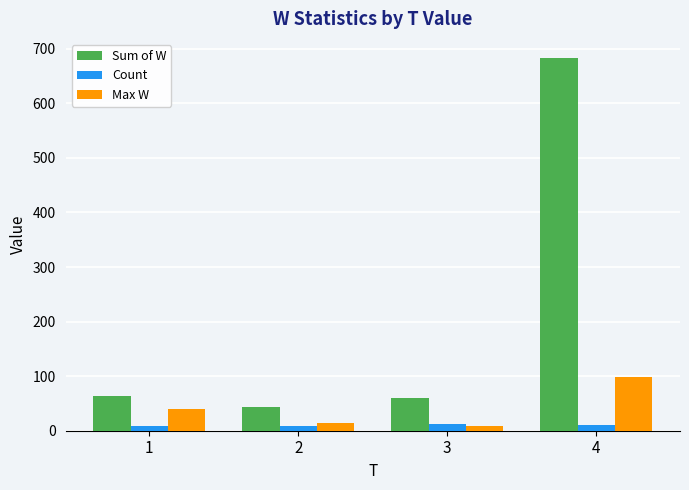

True or false: Sum of W has a value of 64 at 1.

True